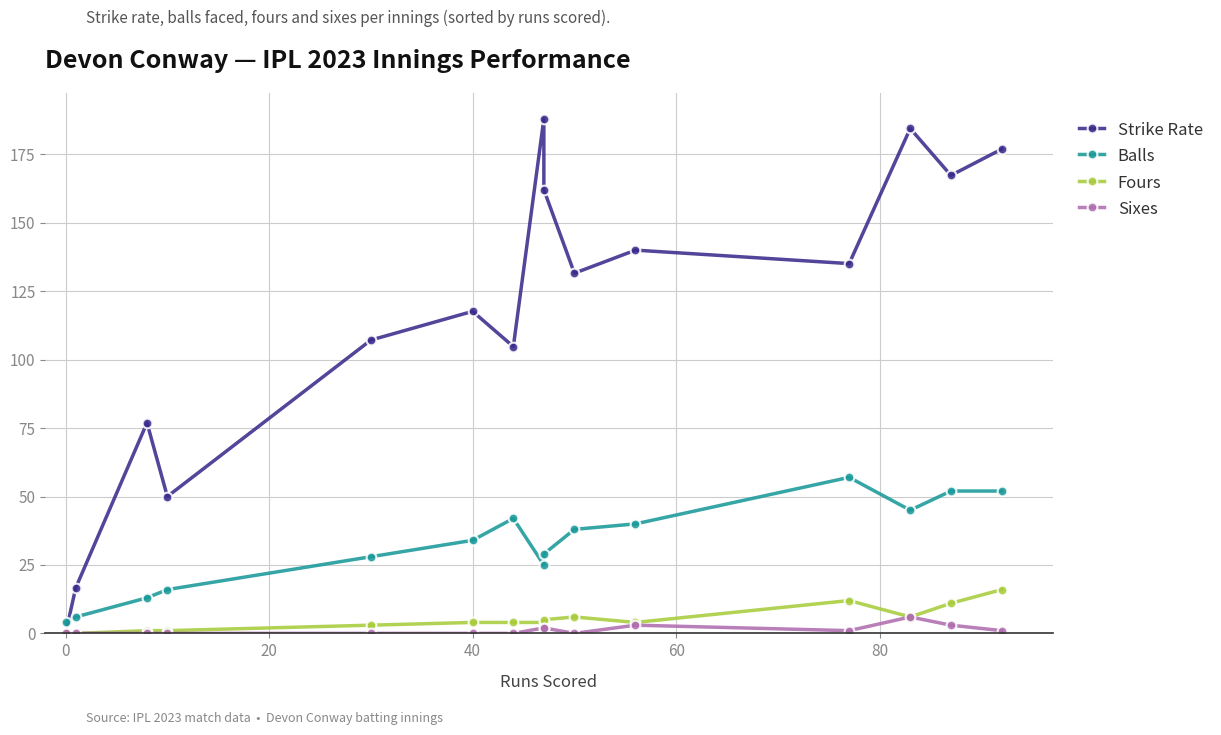

True or false: Strike Rate has a value of 22.8 at 0.

False